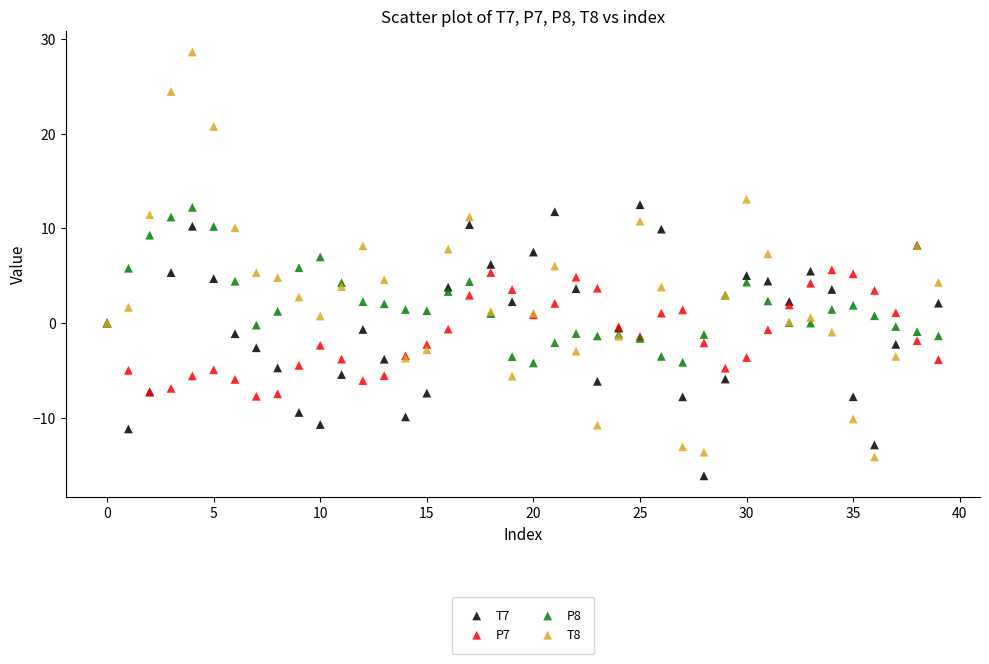

Which series reaches the maximum Y coordinate?

T8